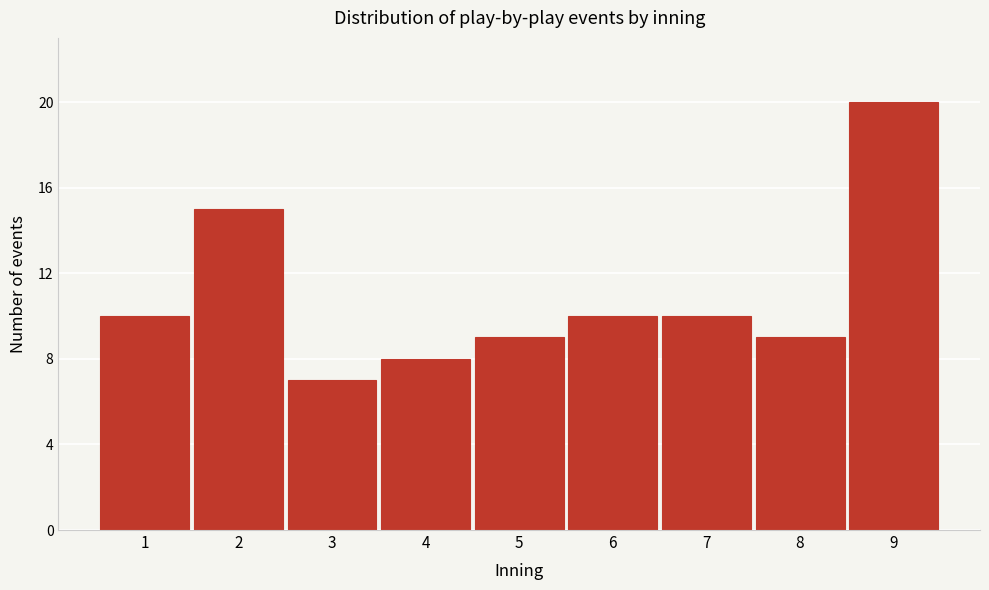

Reading right to left, transcribe all the data shown in this chart.

20	9	10	10	9	8	7	15	10